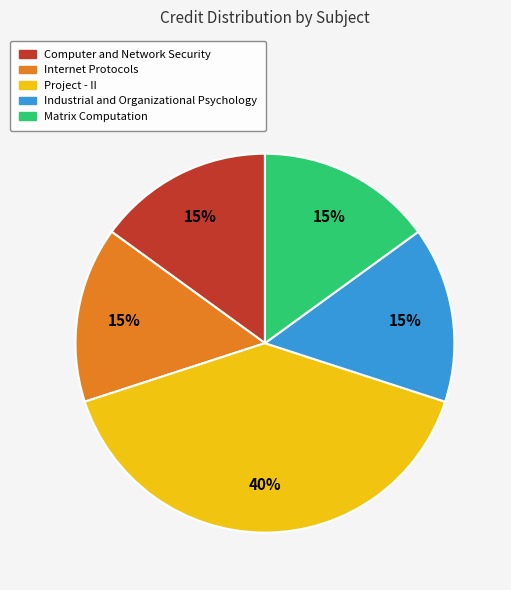

Approximately how many times larger is the value at Computer and Network Security compared to Industrial and Organizational Psychology?

1.0